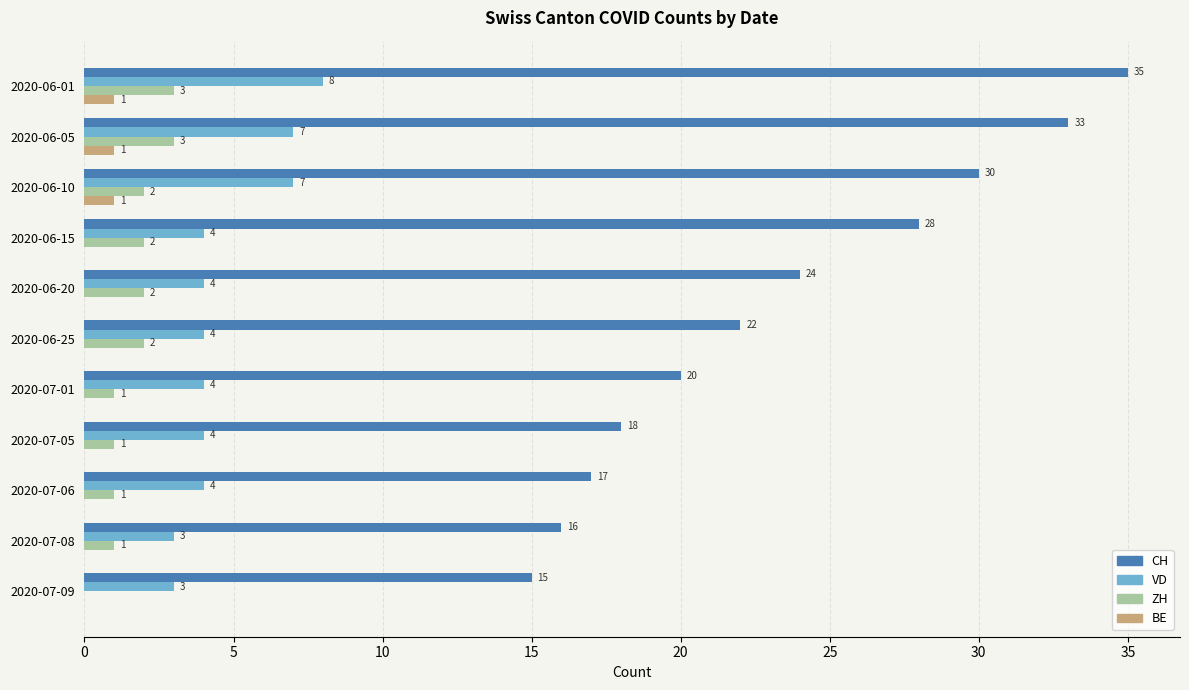

Which series has the largest total across all categories?

CH